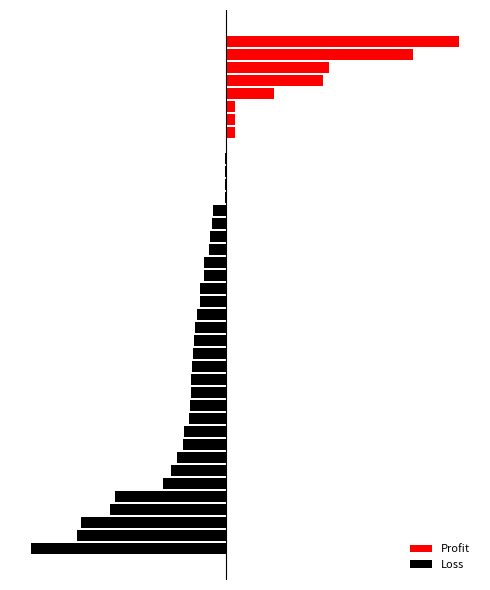

True or false: Profit has a value of 0.0 at 9.

True